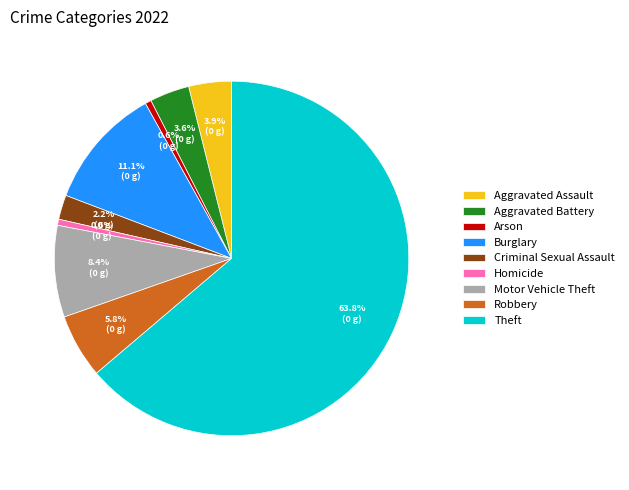

Which category has the biggest portion of the pie?

Theft